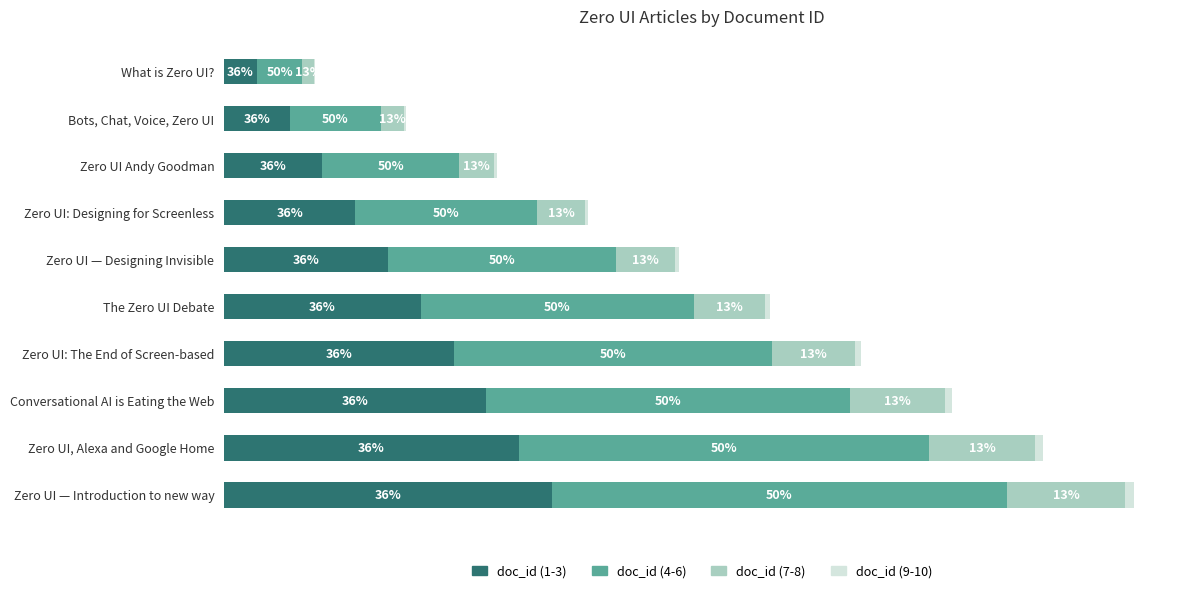

Rank the series by their average value, from lowest to highest.

doc_id (9-10), doc_id (7-8), doc_id (1-3), doc_id (4-6)